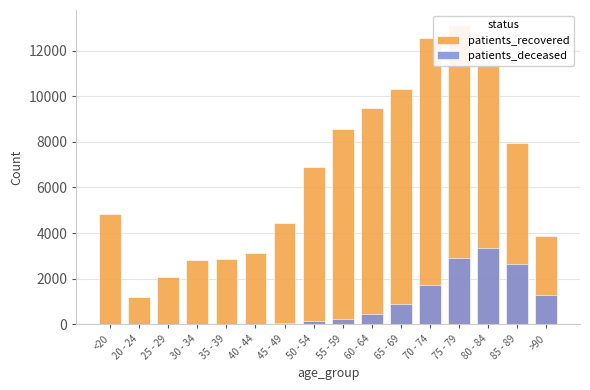

What is the highest value of the patients_recovered series?

13121